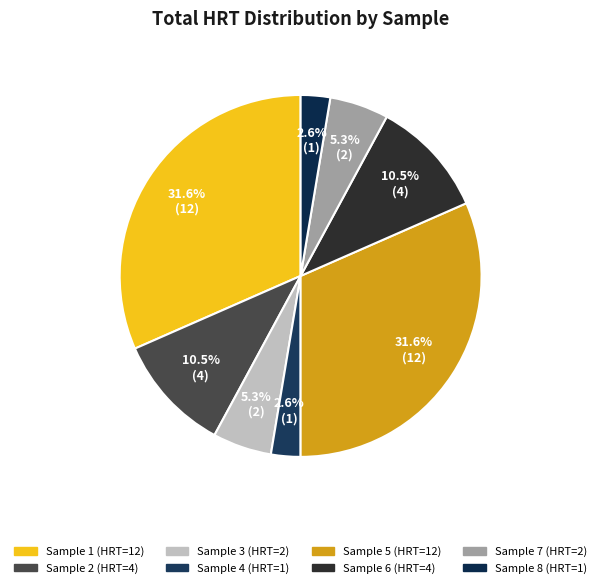

To the nearest percent, what percentage of the pie is Sample 6?

11%